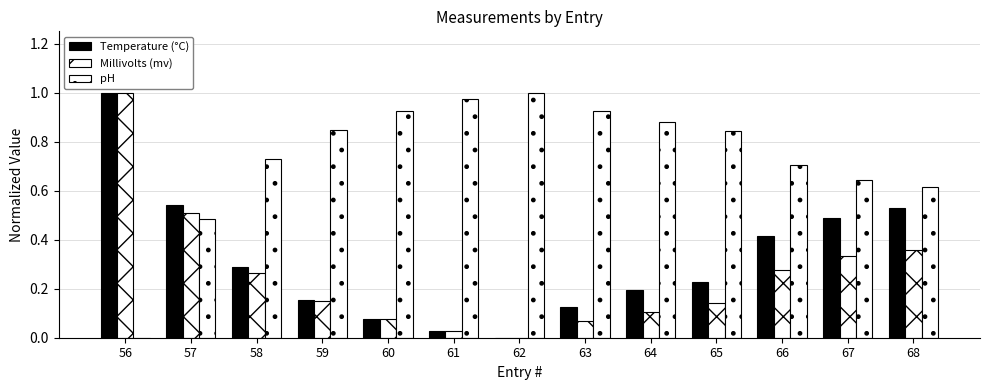

At which category does the chart reach its minimum across all series?

62